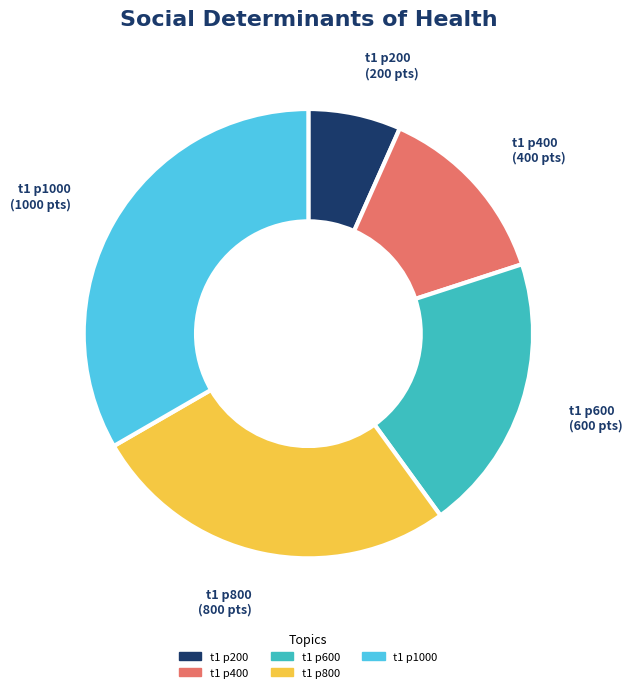

Between t1 p1000 and t1 p400, which is larger?

t1 p1000